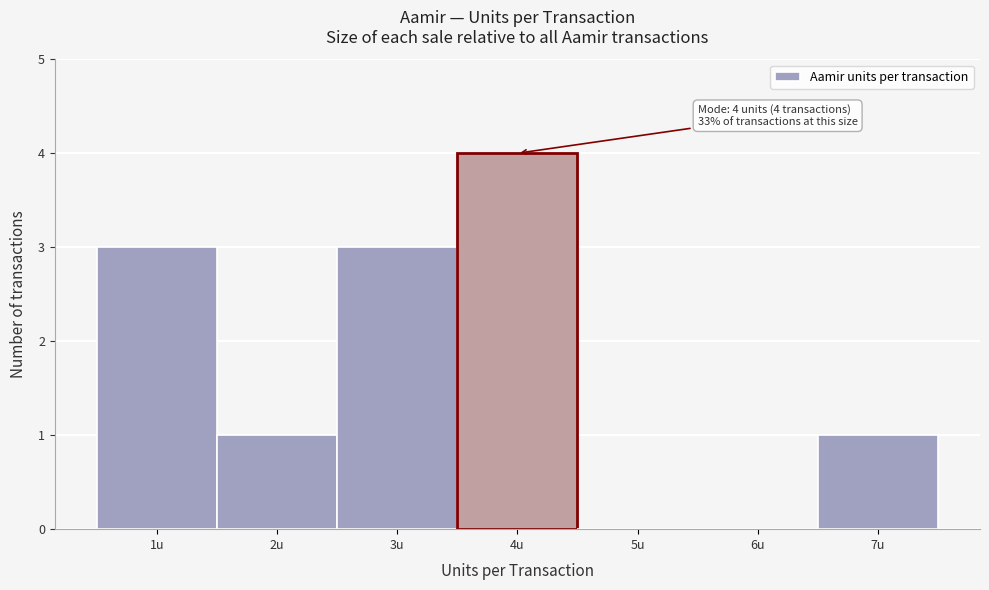

Which range on the x-axis has the tallest bar?

3.5 to 4.5